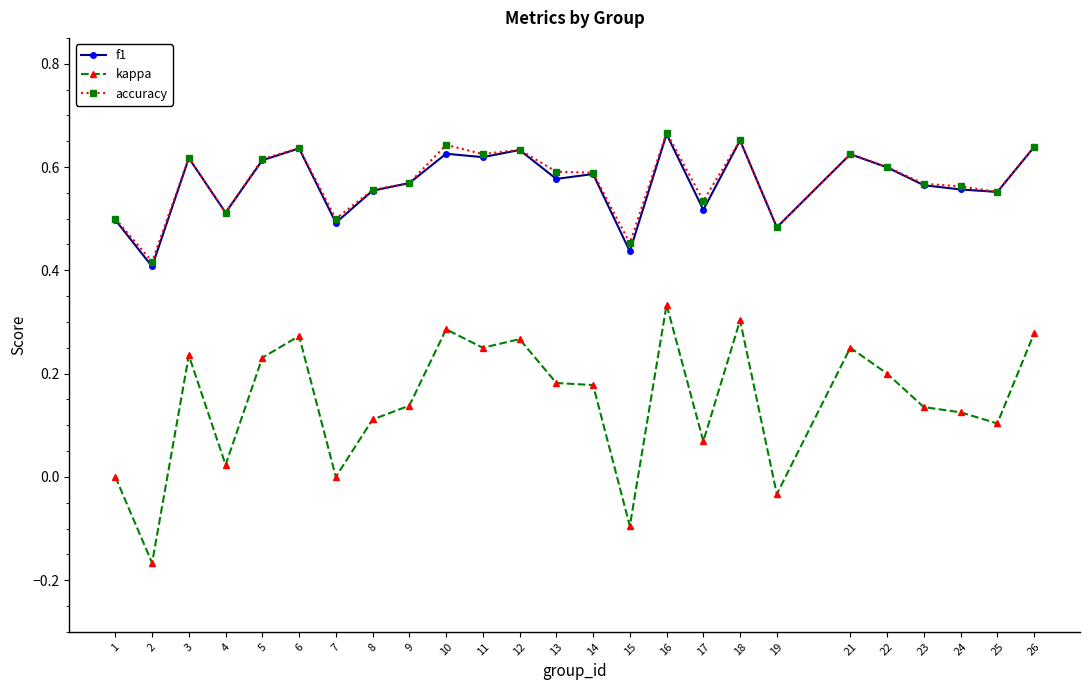

The f1 series shows 0.6 at 23. True or false?

True